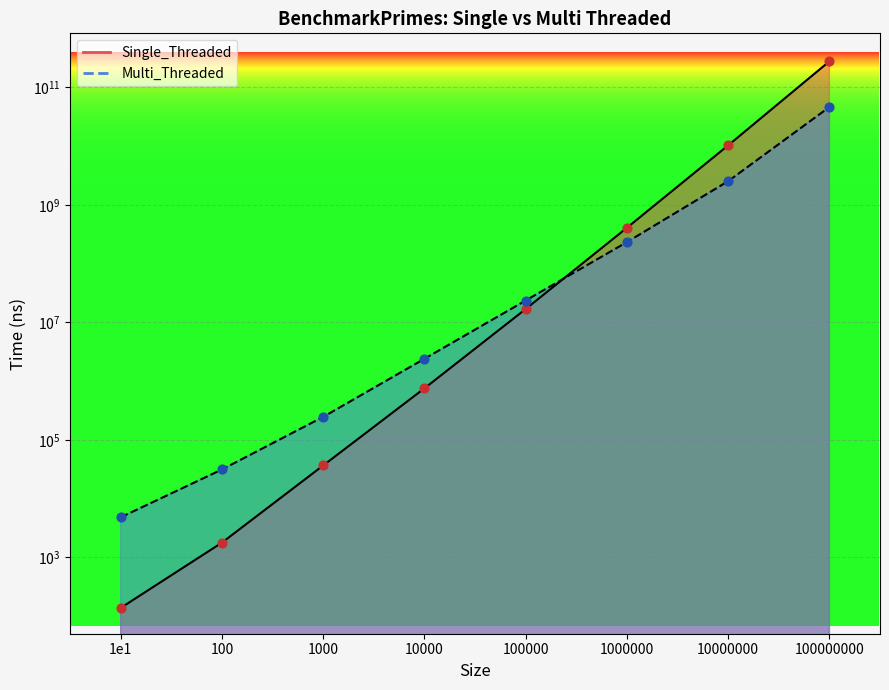

What are all the series names shown in the legend?

Single_Threaded line, Multi_Threaded line